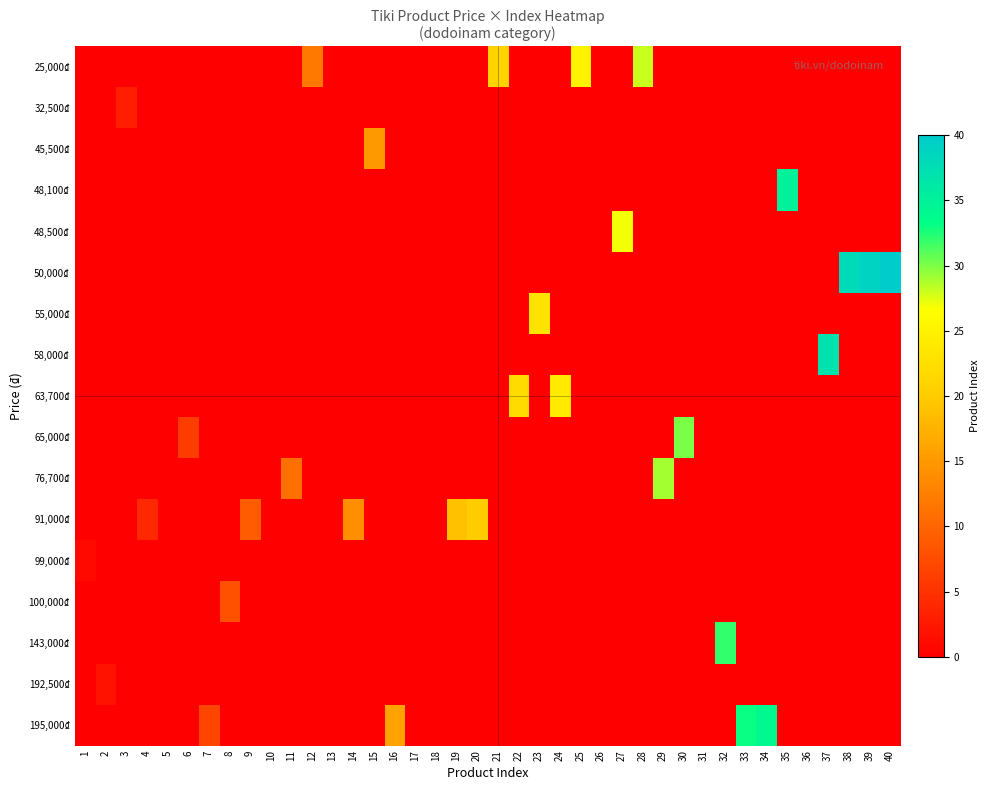

Reading right to left, what are all the values shown in this chart?

25,000₫: 40=0	39=0	38=0	37=0	36=0	35=0	34=0	33=0	32=0	31=0	30=0	29=0	28=28	27=0	26=0	25=25	24=0	23=0	22=0	21=21	20=0	19=0	18=0	17=0	16=0	15=0	14=0	13=0	12=12	11=0	10=0	9=0	8=0	7=0	6=0	5=0	4=0	3=0	2=0	1=0
32,500₫: 40=0	39=0	38=0	37=0	36=0	35=0	34=0	33=0	32=0	31=0	30=0	29=0	28=0	27=0	26=0	25=0	24=0	23=0	22=0	21=0	20=0	19=0	18=0	17=0	16=0	15=0	14=0	13=0	12=0	11=0	10=0	9=0	8=0	7=0	6=0	5=0	4=0	3=3	2=0	1=0
45,500₫: 40=0	39=0	38=0	37=0	36=0	35=0	34=0	33=0	32=0	31=0	30=0	29=0	28=0	27=0	26=0	25=0	24=0	23=0	22=0	21=0	20=0	19=0	18=0	17=0	16=0	15=15	14=0	13=0	12=0	11=0	10=0	9=0	8=0	7=0	6=0	5=0	4=0	3=0	2=0	1=0
48,100₫: 40=0	39=0	38=0	37=0	36=0	35=35	34=0	33=0	32=0	31=0	30=0	29=0	28=0	27=0	26=0	25=0	24=0	23=0	22=0	21=0	20=0	19=0	18=0	17=0	16=0	15=0	14=0	13=0	12=0	11=0	10=0	9=0	8=0	7=0	6=0	5=0	4=0	3=0	2=0	1=0
48,500₫: 40=0	39=0	38=0	37=0	36=0	35=0	34=0	33=0	32=0	31=0	30=0	29=0	28=0	27=27	26=0	25=0	24=0	23=0	22=0	21=0	20=0	19=0	18=0	17=0	16=0	15=0	14=0	13=0	12=0	11=0	10=0	9=0	8=0	7=0	6=0	5=0	4=0	3=0	2=0	1=0
50,000₫: 40=40	39=39	38=38	37=0	36=0	35=0	34=0	33=0	32=0	31=0	30=0	29=0	28=0	27=0	26=0	25=0	24=0	23=0	22=0	21=0	20=0	19=0	18=0	17=0	16=0	15=0	14=0	13=0	12=0	11=0	10=0	9=0	8=0	7=0	6=0	5=0	4=0	3=0	2=0	1=0
55,000₫: 40=0	39=0	38=0	37=0	36=0	35=0	34=0	33=0	32=0	31=0	30=0	29=0	28=0	27=0	26=0	25=0	24=0	23=23	22=0	21=0	20=0	19=0	18=0	17=0	16=0	15=0	14=0	13=0	12=0	11=0	10=0	9=0	8=0	7=0	6=0	5=0	4=0	3=0	2=0	1=0
58,000₫: 40=0	39=0	38=0	37=37	36=0	35=0	34=0	33=0	32=0	31=0	30=0	29=0	28=0	27=0	26=0	25=0	24=0	23=0	22=0	21=0	20=0	19=0	18=0	17=0	16=0	15=0	14=0	13=0	12=0	11=0	10=0	9=0	8=0	7=0	6=0	5=0	4=0	3=0	2=0	1=0
63,700₫: 40=0	39=0	38=0	37=0	36=0	35=0	34=0	33=0	32=0	31=0	30=0	29=0	28=0	27=0	26=0	25=0	24=24	23=0	22=22	21=0	20=0	19=0	18=0	17=0	16=0	15=0	14=0	13=0	12=0	11=0	10=0	9=0	8=0	7=0	6=0	5=0	4=0	3=0	2=0	1=0
65,000₫: 40=0	39=0	38=0	37=0	36=0	35=0	34=0	33=0	32=0	31=0	30=30	29=0	28=0	27=0	26=0	25=0	24=0	23=0	22=0	21=0	20=0	19=0	18=0	17=0	16=0	15=0	14=0	13=0	12=0	11=0	10=0	9=0	8=0	7=0	6=6	5=0	4=0	3=0	2=0	1=0
76,700₫: 40=0	39=0	38=0	37=0	36=0	35=0	34=0	33=0	32=0	31=0	30=0	29=29	28=0	27=0	26=0	25=0	24=0	23=0	22=0	21=0	20=0	19=0	18=0	17=0	16=0	15=0	14=0	13=0	12=0	11=11	10=0	9=0	8=0	7=0	6=0	5=0	4=0	3=0	2=0	1=0
91,000₫: 40=0	39=0	38=0	37=0	36=0	35=0	34=0	33=0	32=0	31=0	30=0	29=0	28=0	27=0	26=0	25=0	24=0	23=0	22=0	21=0	20=20	19=19	18=0	17=0	16=0	15=0	14=14	13=0	12=0	11=0	10=0	9=9	8=0	7=0	6=0	5=0	4=4	3=0	2=0	1=0
99,000₫: 40=0	39=0	38=0	37=0	36=0	35=0	34=0	33=0	32=0	31=0	30=0	29=0	28=0	27=0	26=0	25=0	24=0	23=0	22=0	21=0	20=0	19=0	18=0	17=0	16=0	15=0	14=0	13=0	12=0	11=0	10=0	9=0	8=0	7=0	6=0	5=0	4=0	3=0	2=0	1=1
100,000₫: 40=0	39=0	38=0	37=0	36=0	35=0	34=0	33=0	32=0	31=0	30=0	29=0	28=0	27=0	26=0	25=0	24=0	23=0	22=0	21=0	20=0	19=0	18=0	17=0	16=0	15=0	14=0	13=0	12=0	11=0	10=0	9=0	8=8	7=0	6=0	5=0	4=0	3=0	2=0	1=0
143,000₫: 40=0	39=0	38=0	37=0	36=0	35=0	34=0	33=0	32=32	31=0	30=0	29=0	28=0	27=0	26=0	25=0	24=0	23=0	22=0	21=0	20=0	19=0	18=0	17=0	16=0	15=0	14=0	13=0	12=0	11=0	10=0	9=0	8=0	7=0	6=0	5=0	4=0	3=0	2=0	1=0
192,500₫: 40=0	39=0	38=0	37=0	36=0	35=0	34=0	33=0	32=0	31=0	30=0	29=0	28=0	27=0	26=0	25=0	24=0	23=0	22=0	21=0	20=0	19=0	18=0	17=0	16=0	15=0	14=0	13=0	12=0	11=0	10=0	9=0	8=0	7=0	6=0	5=0	4=0	3=0	2=2	1=0
195,000₫: 40=0	39=0	38=0	37=0	36=0	35=0	34=34	33=33	32=0	31=0	30=0	29=0	28=0	27=0	26=0	25=0	24=0	23=0	22=0	21=0	20=0	19=0	18=0	17=0	16=16	15=0	14=0	13=0	12=0	11=0	10=0	9=0	8=0	7=7	6=0	5=0	4=0	3=0	2=0	1=0